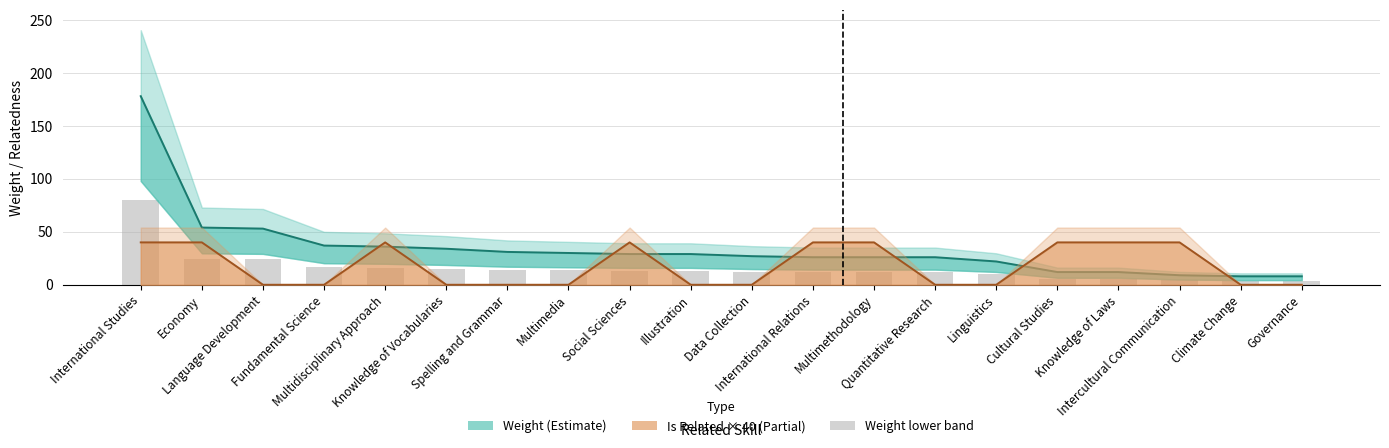

Reading right to left, what are all the values shown in this chart?

Weight (Estimate): Governance=8	Climate Change=8	Intercultural Communication=9	Knowledge of Laws=12	Cultural Studies=12	Linguistics=22	Quantitative Research=26	Multimethodology=26	International Relations=26	Data Collection=27	Illustration=29	Social Sciences=29	Multimedia=30	Spelling and Grammar=31	Knowledge of Vocabularies=34	Multidisciplinary Approach=36	Fundamental Science=37	Language Development=53	Economy=54	International Studies=178
Is Related (scaled): Governance=0	Climate Change=0	Intercultural Communication=40	Knowledge of Laws=40	Cultural Studies=40	Linguistics=0	Quantitative Research=0	Multimethodology=40	International Relations=40	Data Collection=0	Illustration=0	Social Sciences=40	Multimedia=0	Spelling and Grammar=0	Knowledge of Vocabularies=0	Multidisciplinary Approach=40	Fundamental Science=0	Language Development=0	Economy=40	International Studies=40